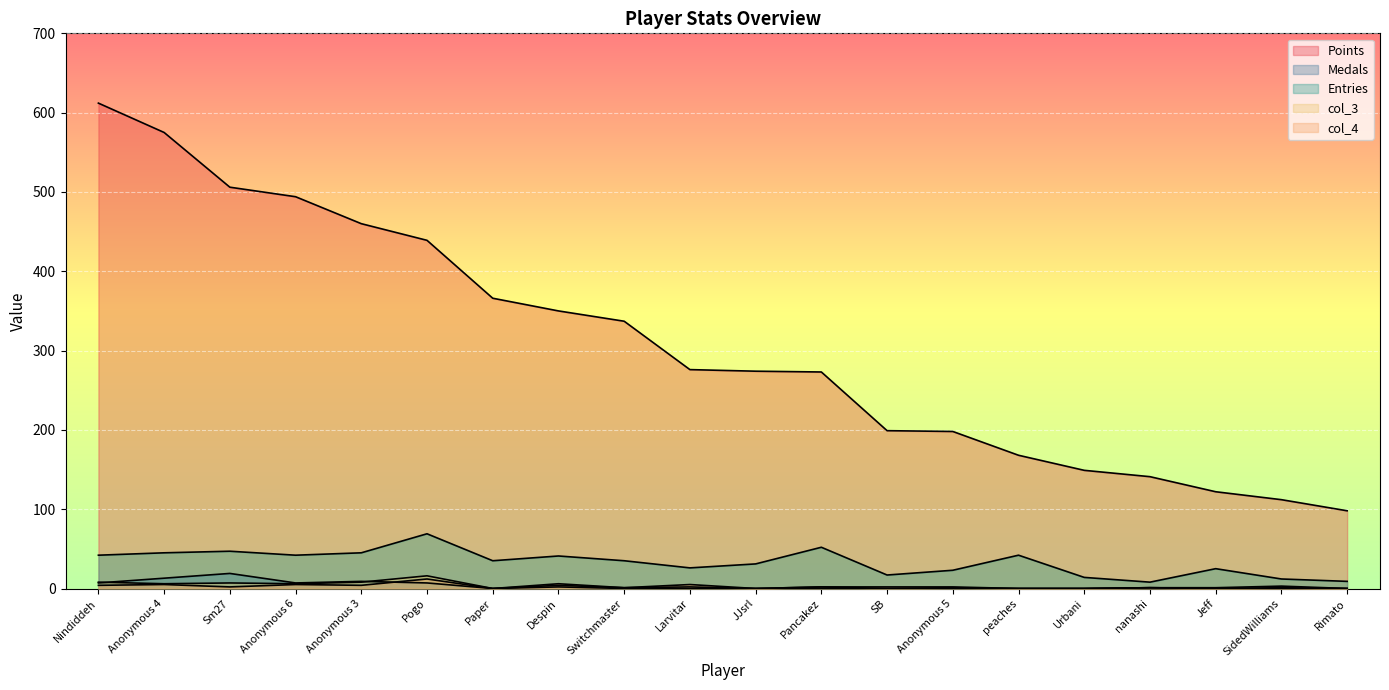

True or false: Points and Medals cross at least once.

False